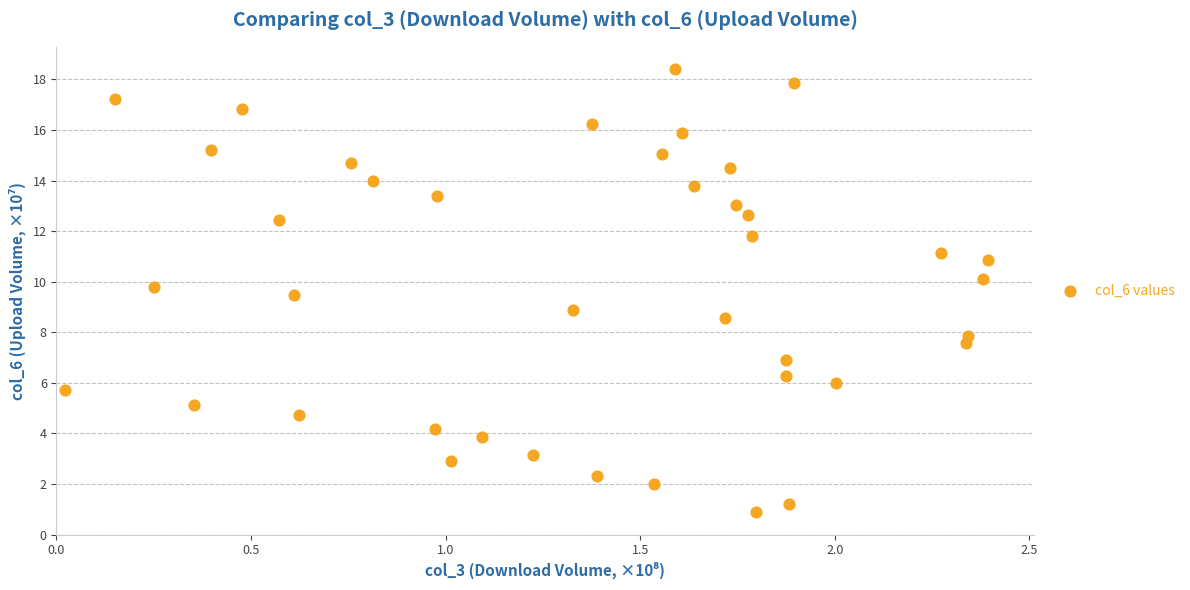

What is the range of X values (max minus min)?

2.4